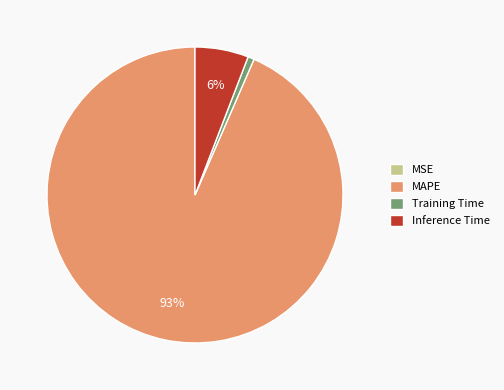

To the nearest percent, what portion does Training Time represent?

1%